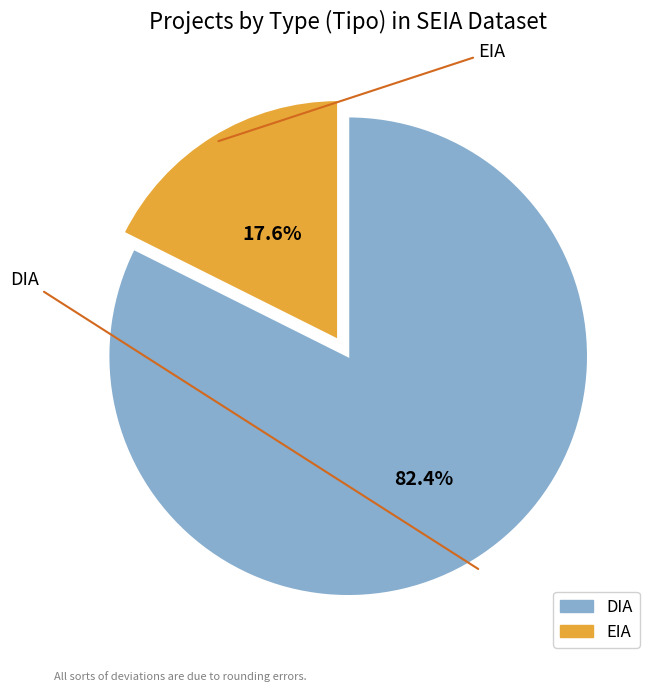

Rank the categories by value from lowest to highest.

EIA, DIA